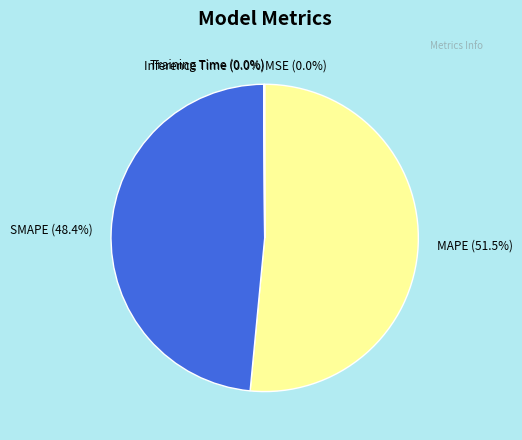

How much of the chart is everything except SMAPE (48.4%)?

51.6%